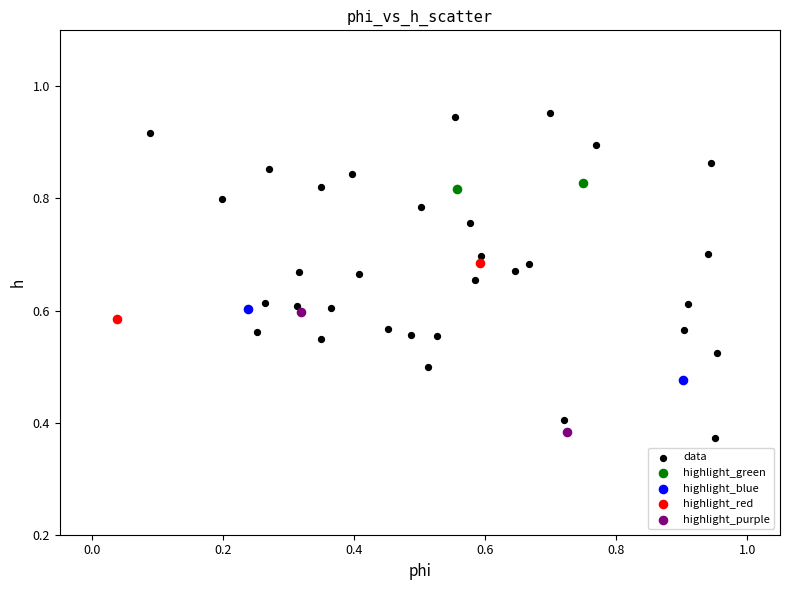

What are all the series names shown in the legend?

data, highlight_green, highlight_blue, highlight_red, highlight_purple